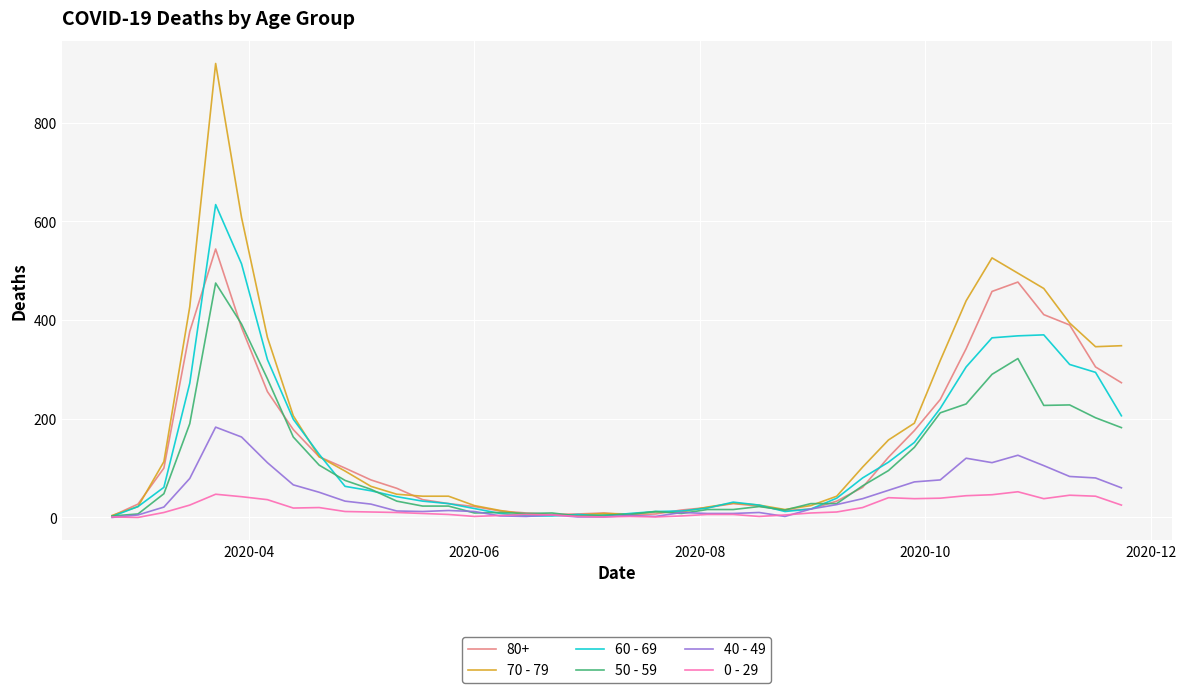

Is this an area chart (filled region under the line)?

No